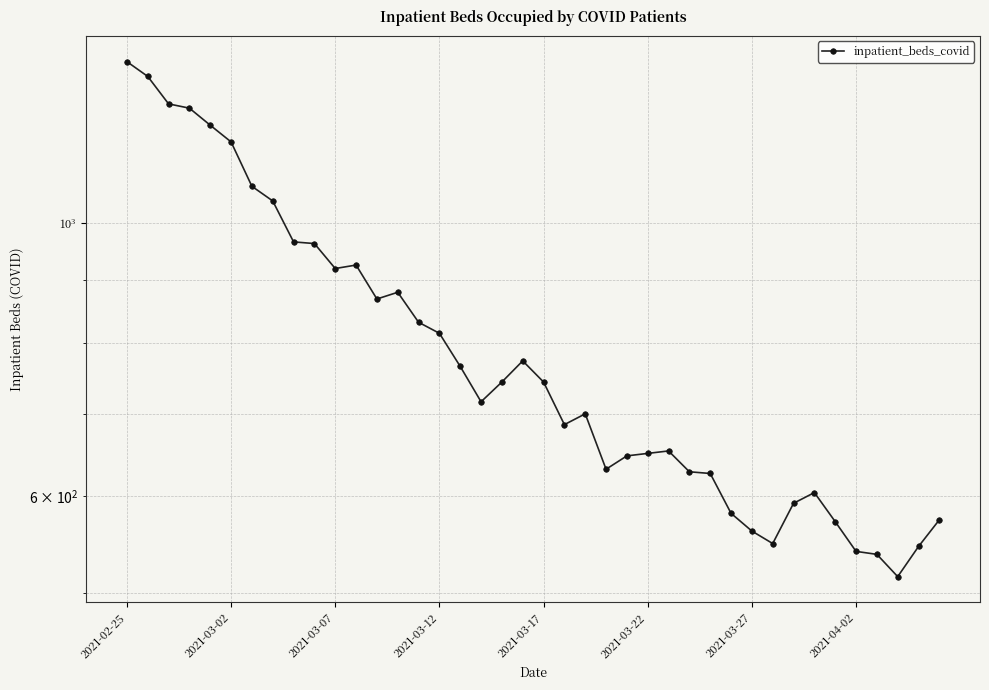

How many interior local peaks (higher than both neighbors) does the data have?

6